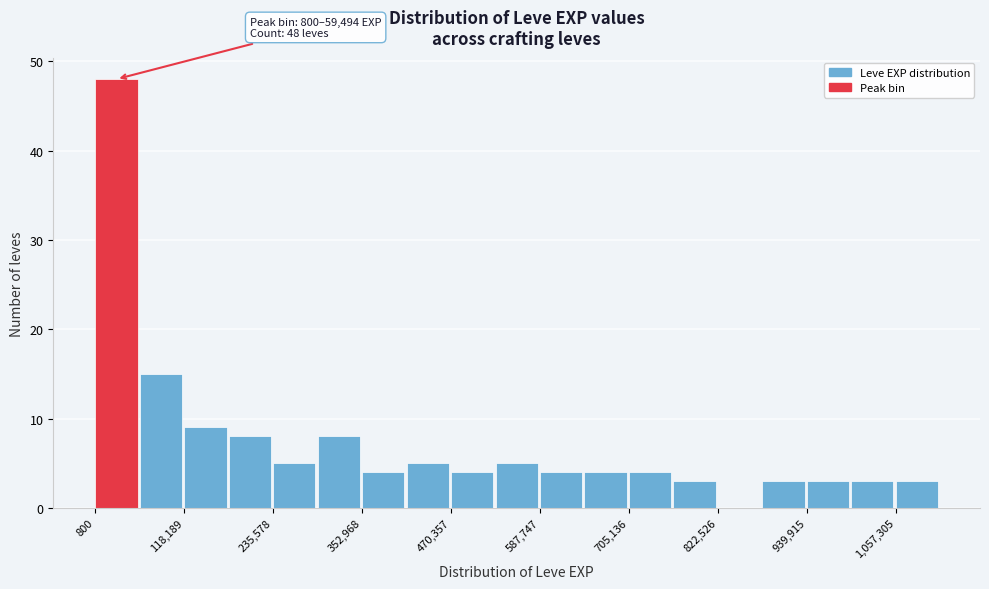

Around what value on the x-axis is the tallest bar? Give the approximate position of its centre, as read against the axis.

20000